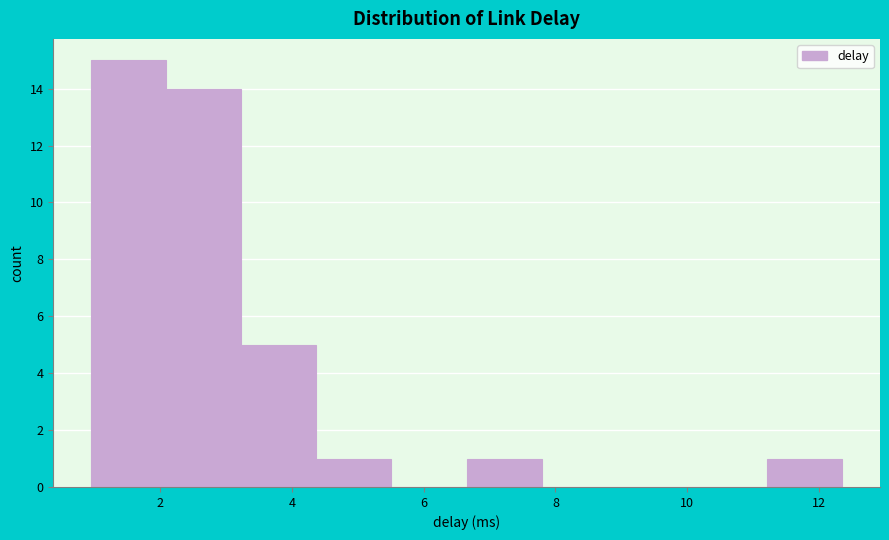

Which range on the x-axis has the tallest bar?

1.0 to 2.0